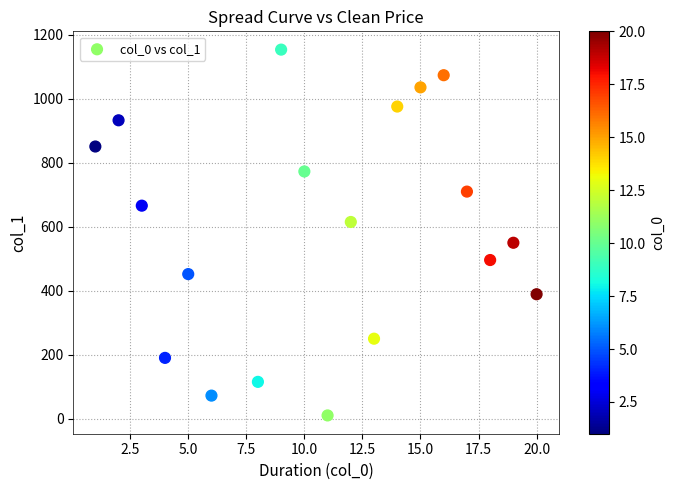

What is the range of X values (max minus min)?

19